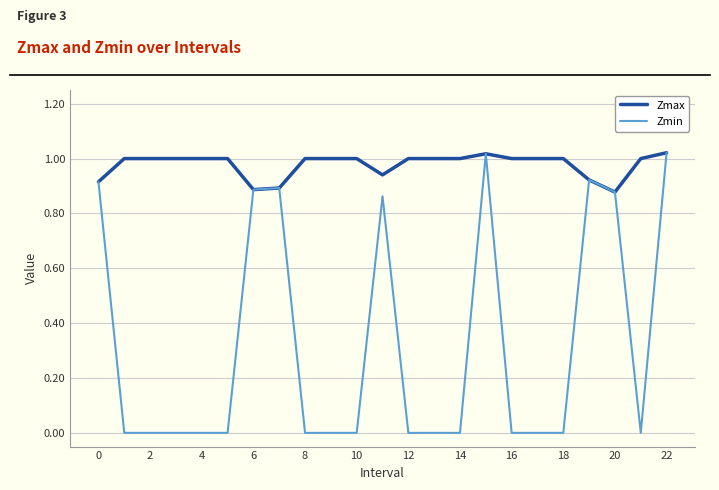

Reading left to right, what are all the values shown in this chart?

Zmax: 0.9	1.0	1.0	1.0	1.0	1.0	0.9	0.9	1.0	1.0	1.0	0.9	1.0	1.0	1.0	1.0	1.0	1.0	1.0	0.9	0.9	1.0	1.0
Zmin: 0.9	0.0	0.0	0.0	0.0	0.0	0.9	0.9	0.0	0.0	0.0	0.9	0.0	0.0	0.0	1.0	0.0	0.0	0.0	0.9	0.9	0.0	1.0